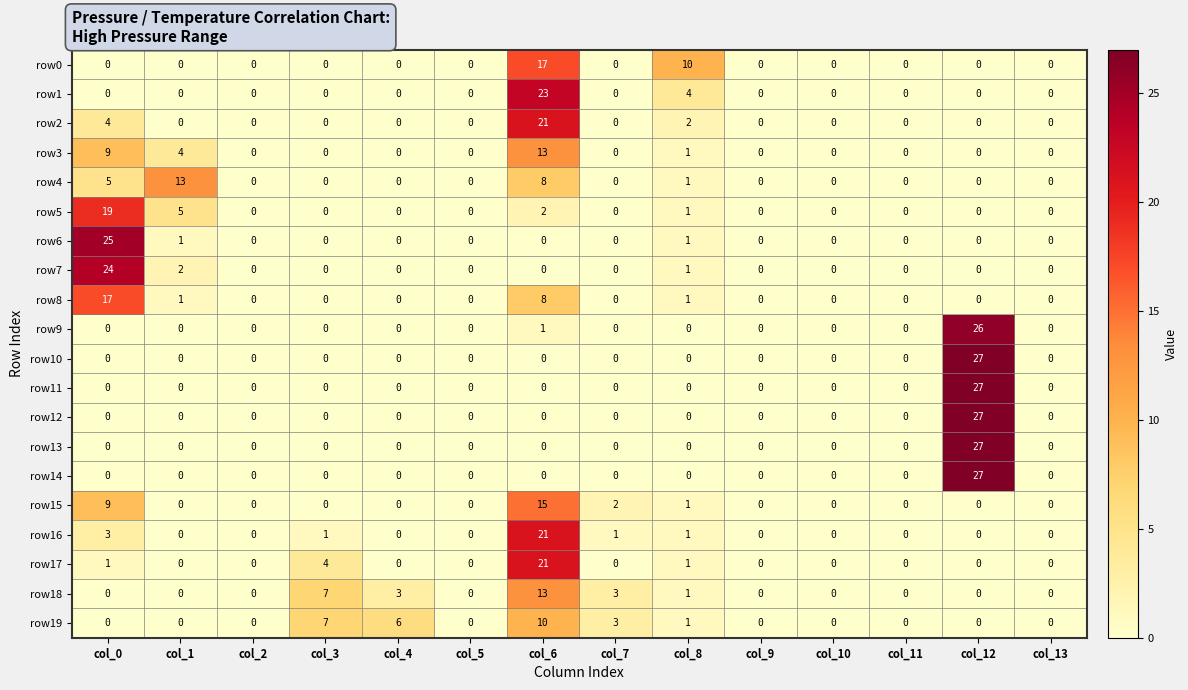

What is the difference between the maximum and minimum values in the row1 series?

23